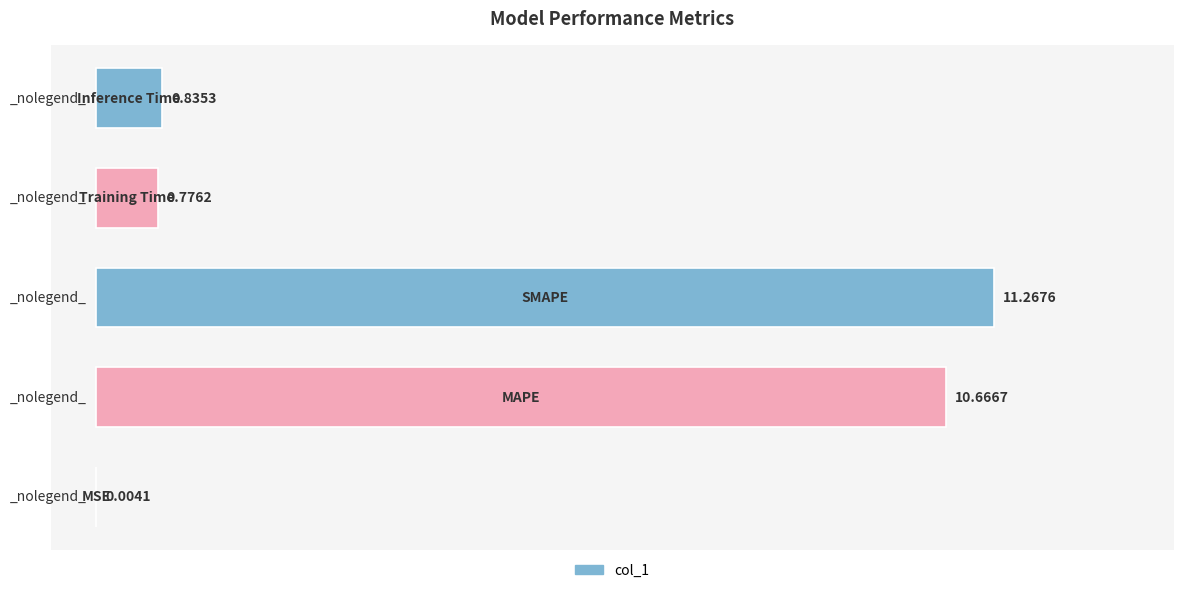

What is the sum of all values?

23.5